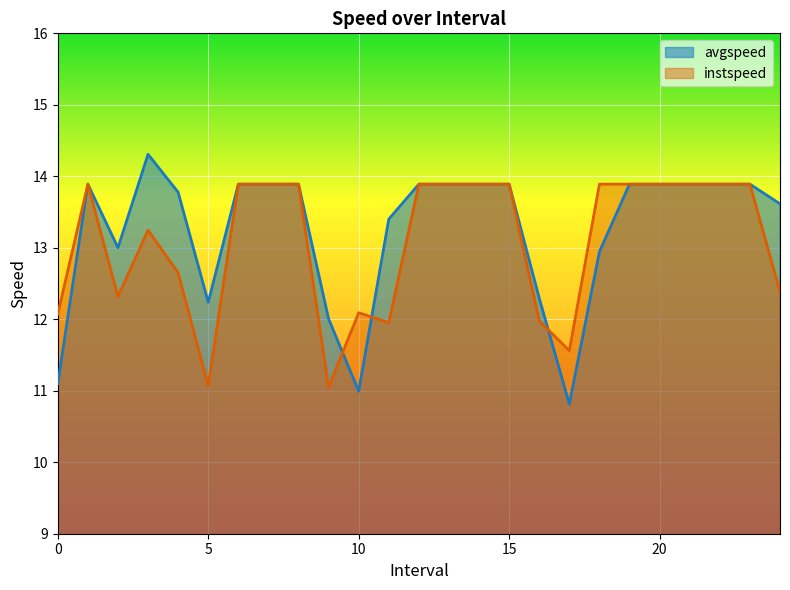

What position from the left is 19.0?

20